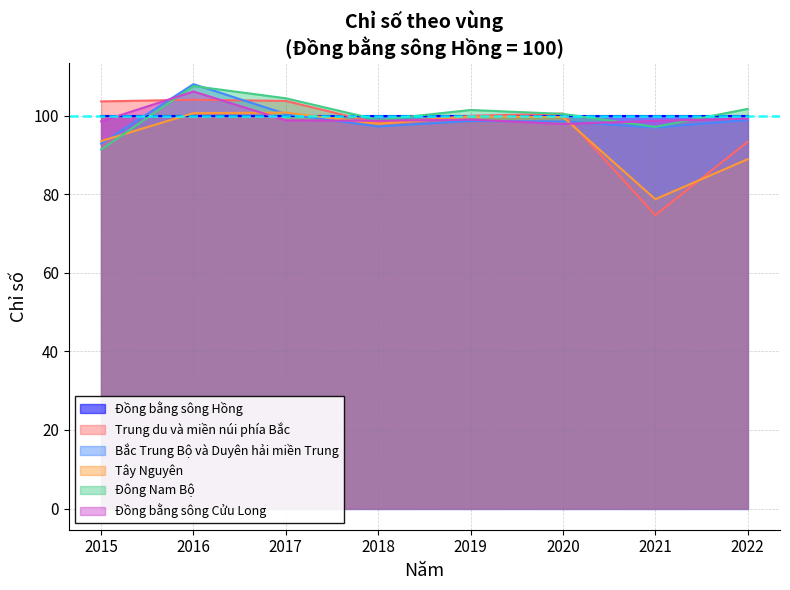

How many values in the Tây Nguyên series exceed 99?

4